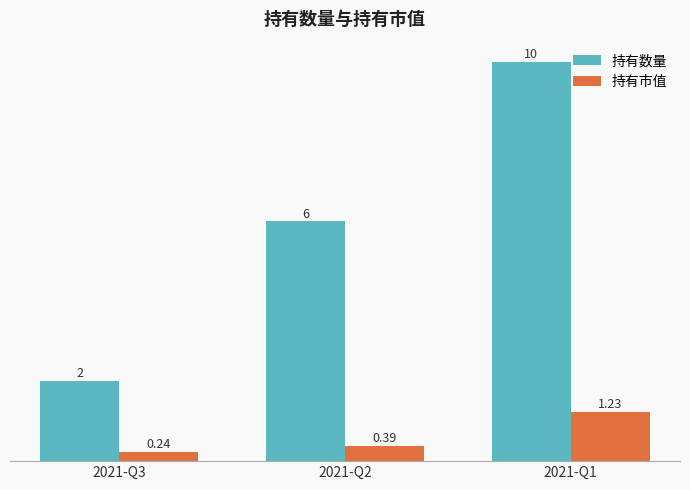

At which label does 持有市值 reach its peak?

2021-Q1